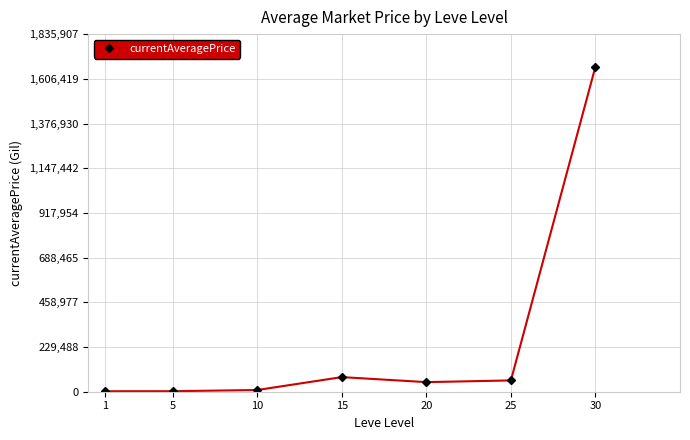

What is the greatest value displayed?

1669006.6